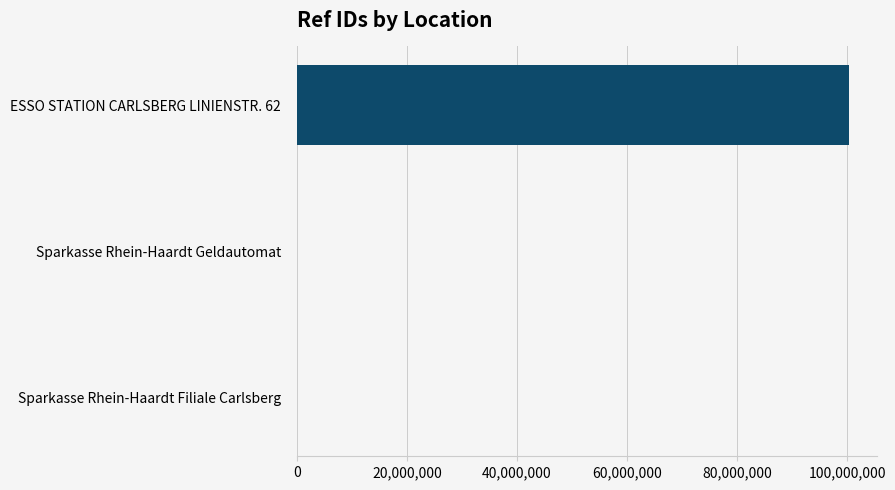

What is the maximum value shown in the chart?

100362891